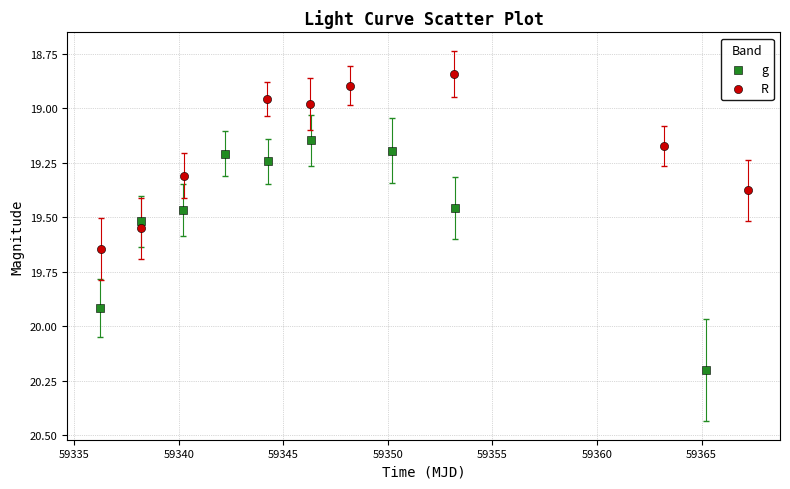

Which series reaches the maximum Y coordinate?

g